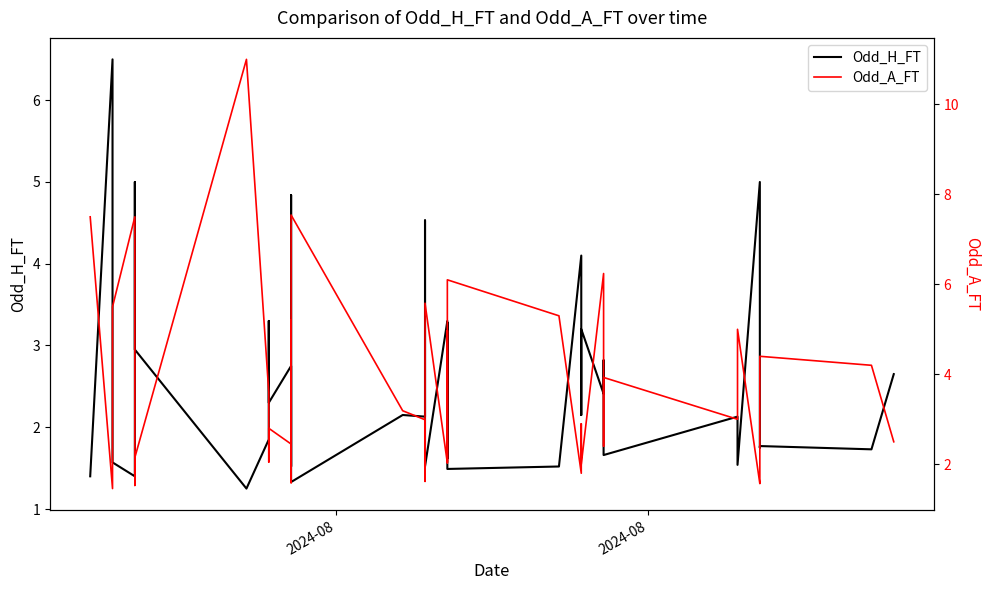

At which label does Odd_H_FT reach its peak?

2024-08